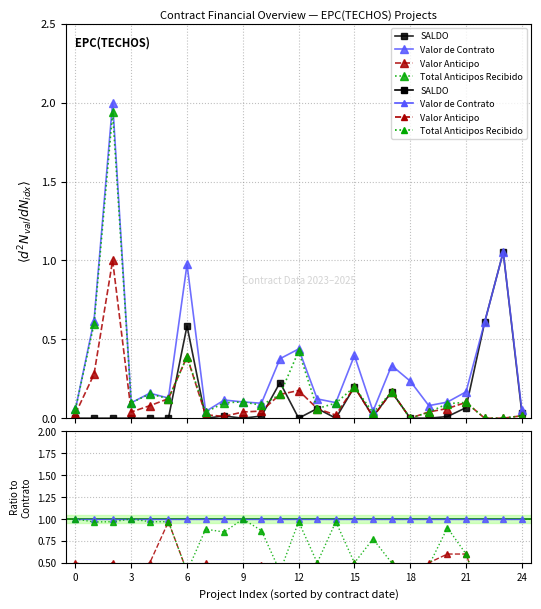

The Valor de Contrato series shows 1.0 at 14. True or false?

True